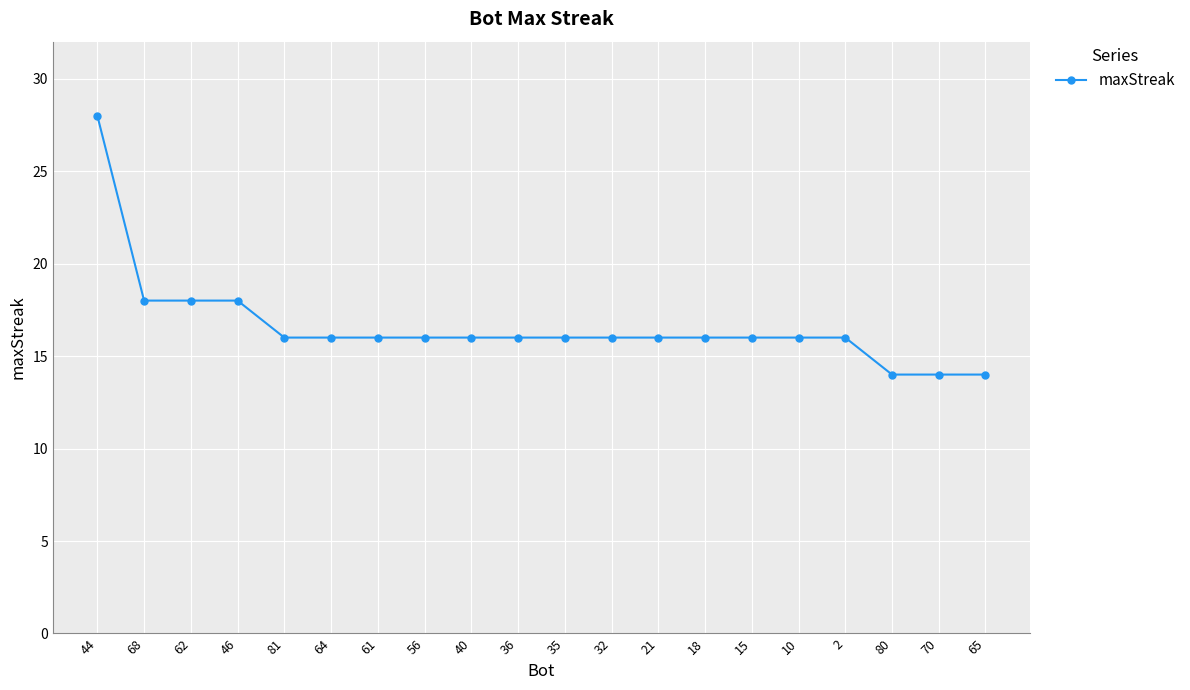

Is it true that the value at 35 is 4?

False